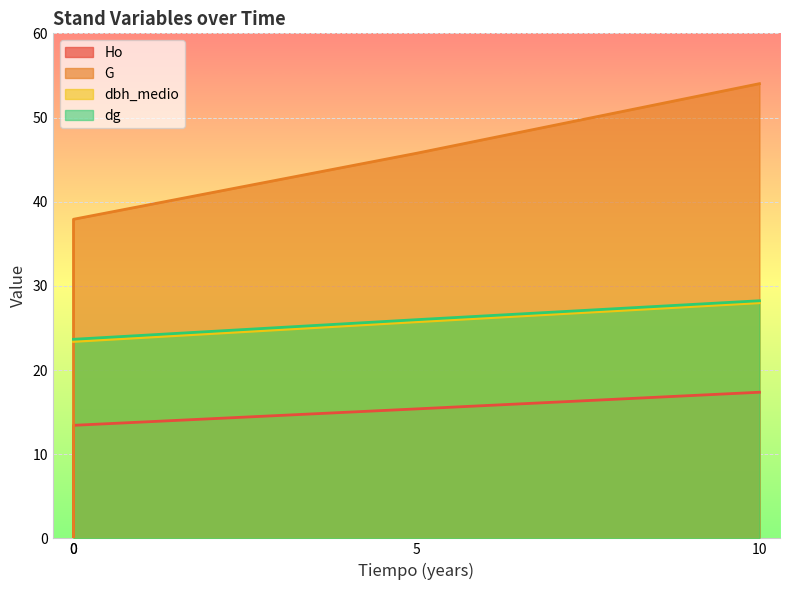

What are all the series names shown in the legend?

Ho, G, dbh_medio, dg